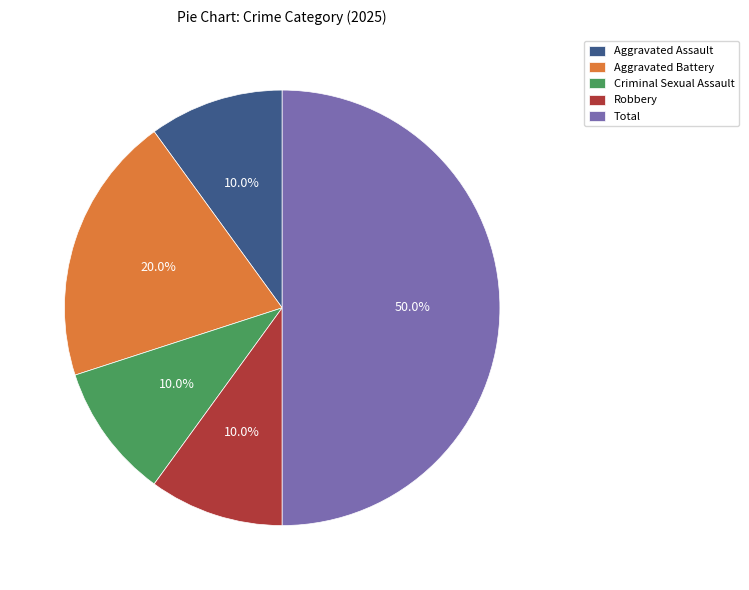

What is the largest slice in the pie chart?

Total